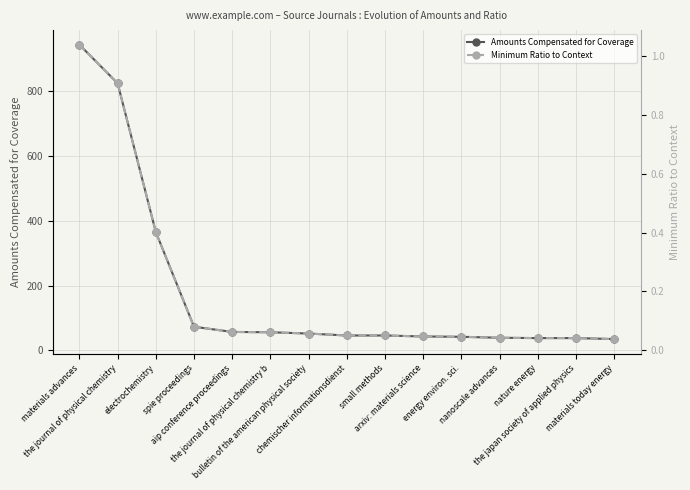

The Minimum Ratio to Context series shows 0.2 at electrochemistry. True or false?

False